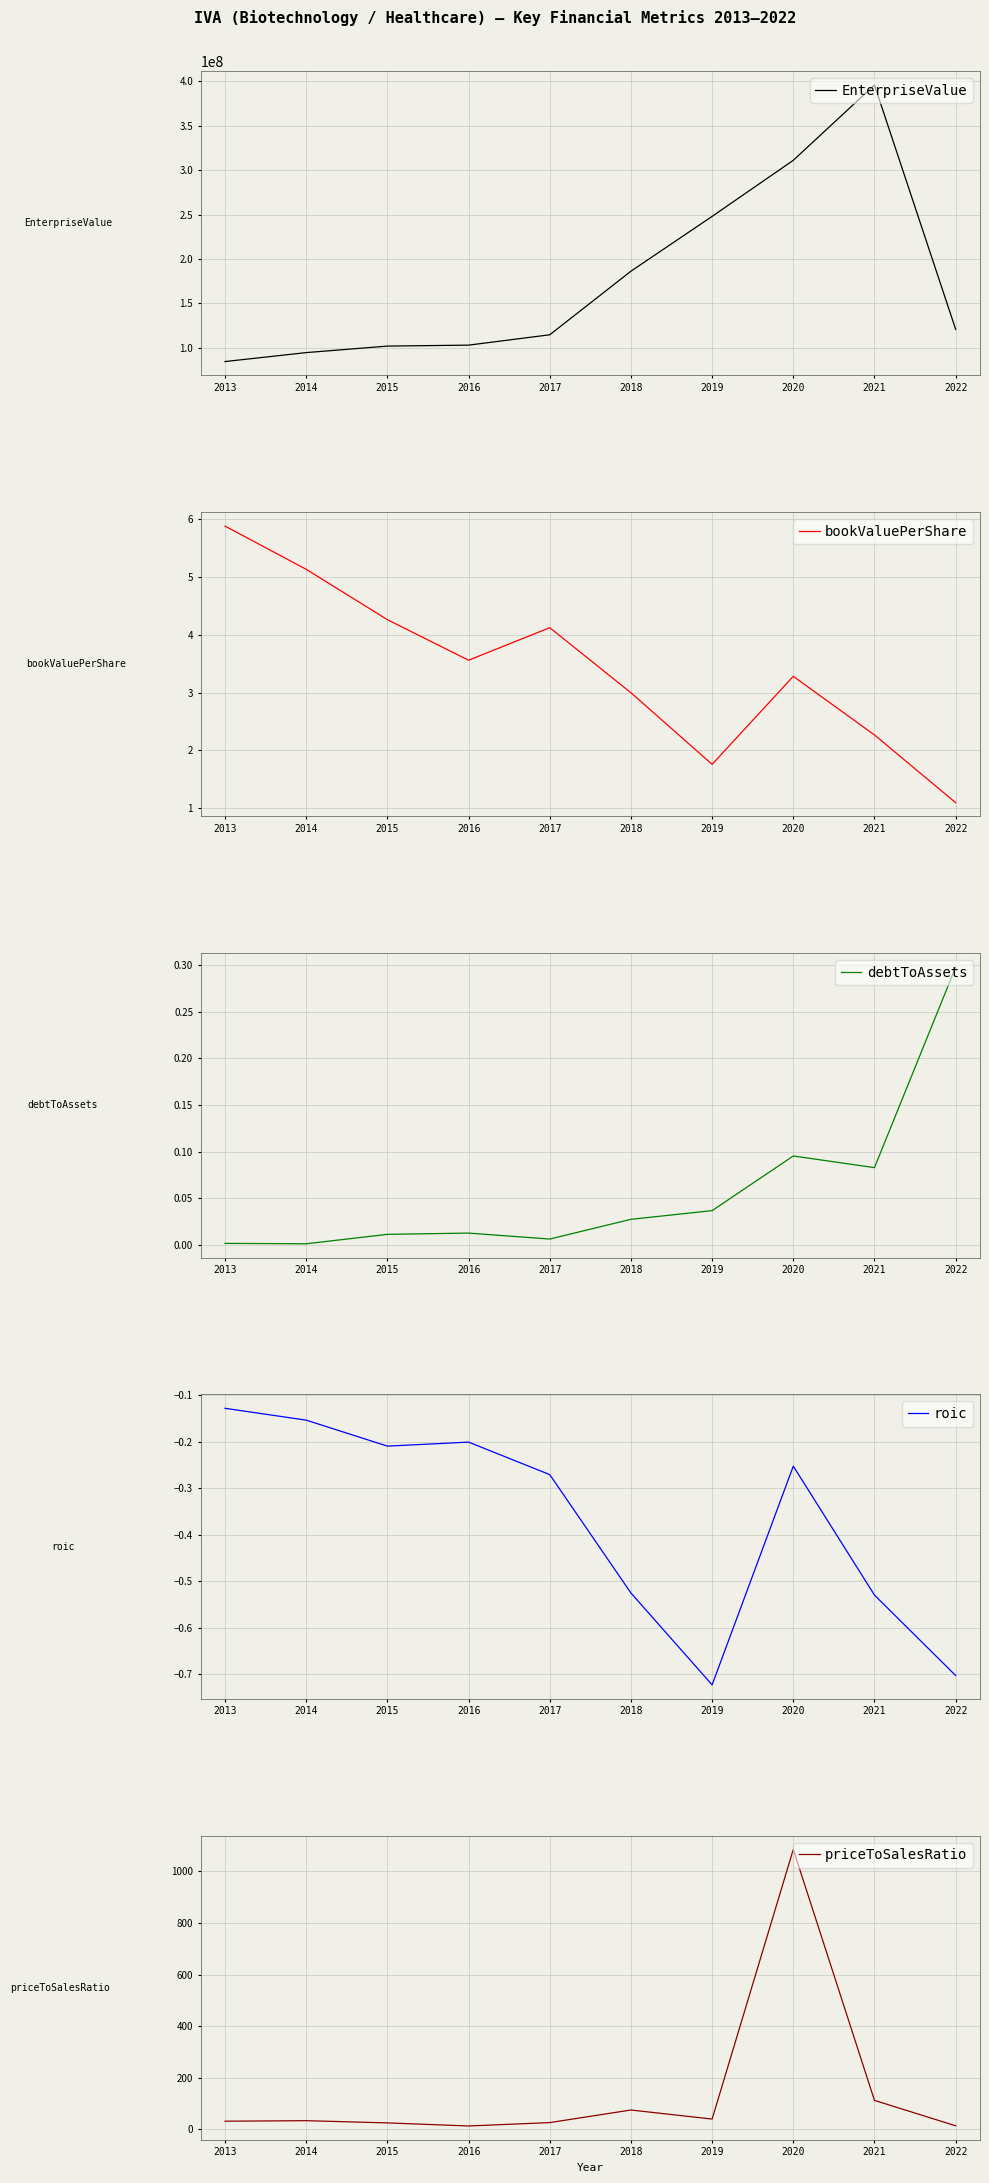

How many data points in EnterpriseValue are less than 120918615?

5